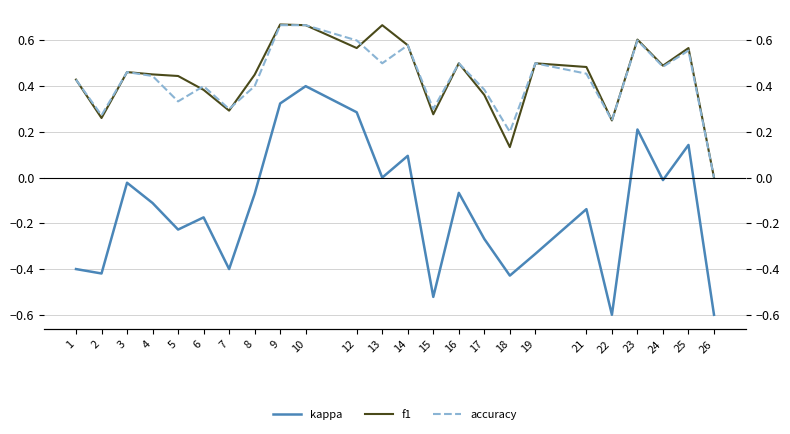

Which series has the largest range (max minus min)?

kappa